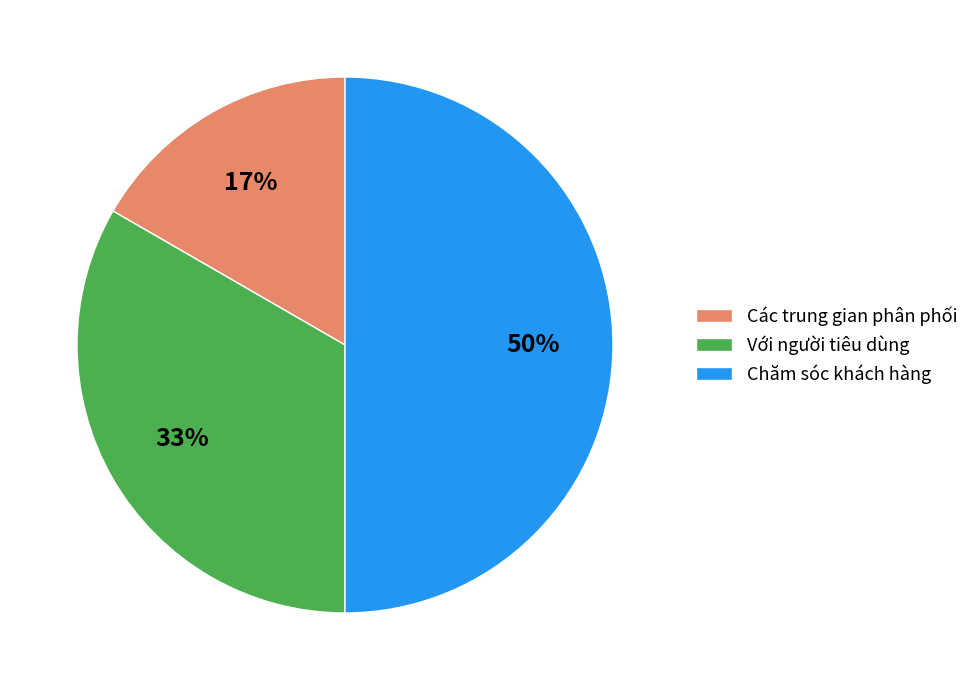

Combined, do Chăm sóc khách hàng and Các trung gian phân phối account for over 50%?

Yes